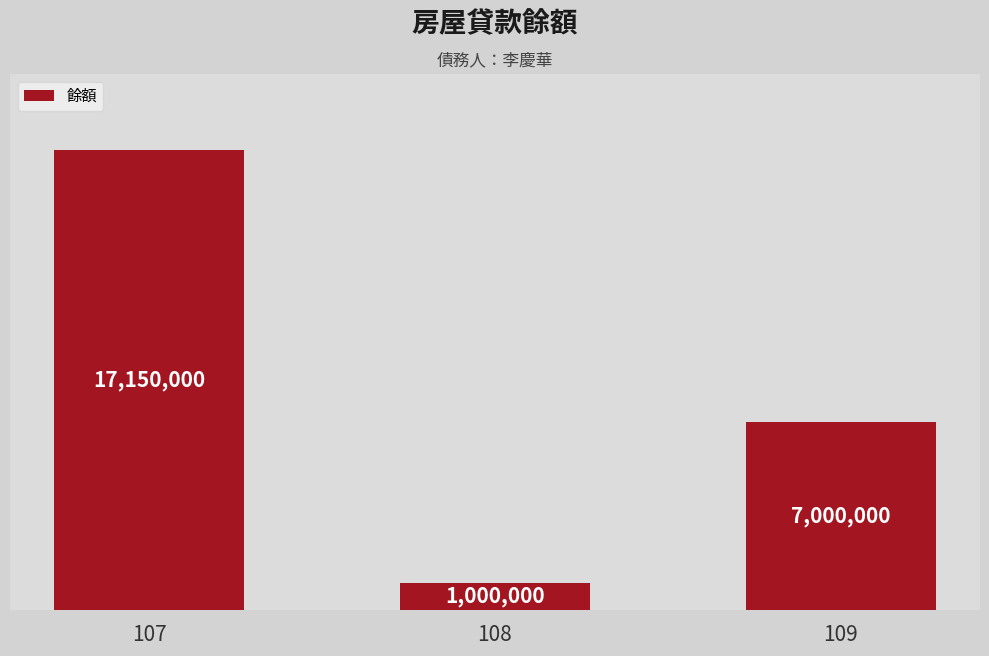

Rank the categories by value from lowest to highest.

108, 109, 107